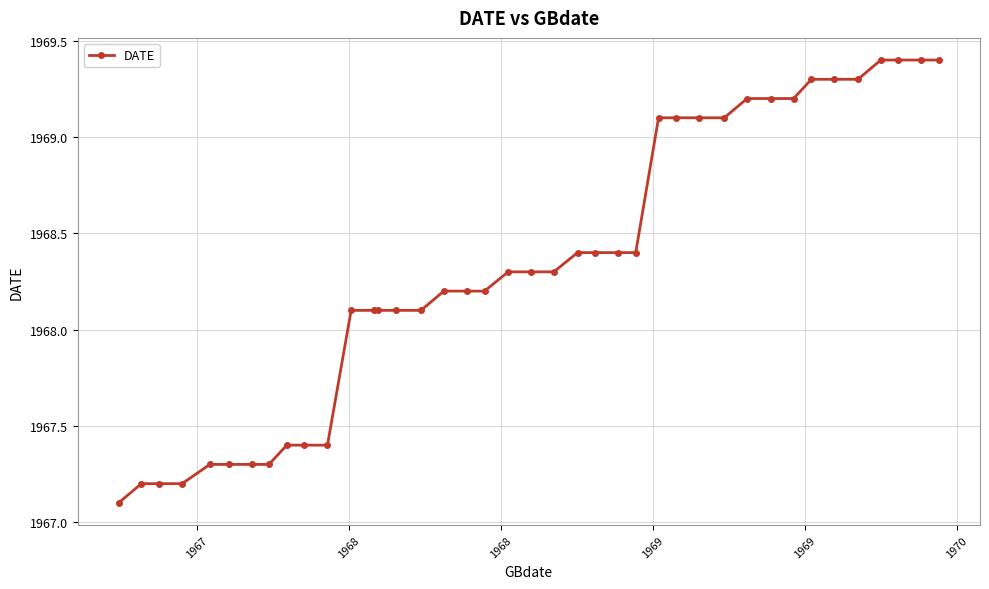

What is the smallest value displayed?

1967.1